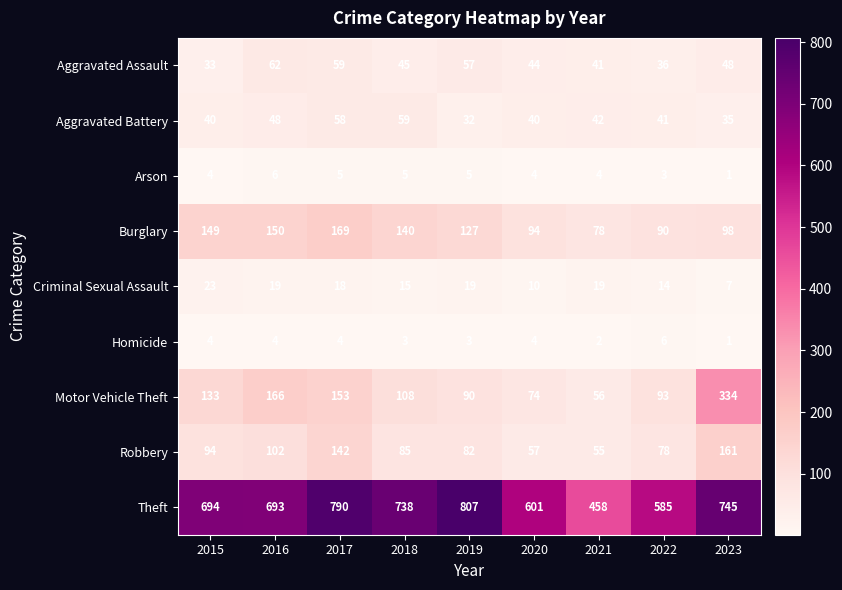

Which series changed the most between 2020 and 2023?

Motor Vehicle Theft